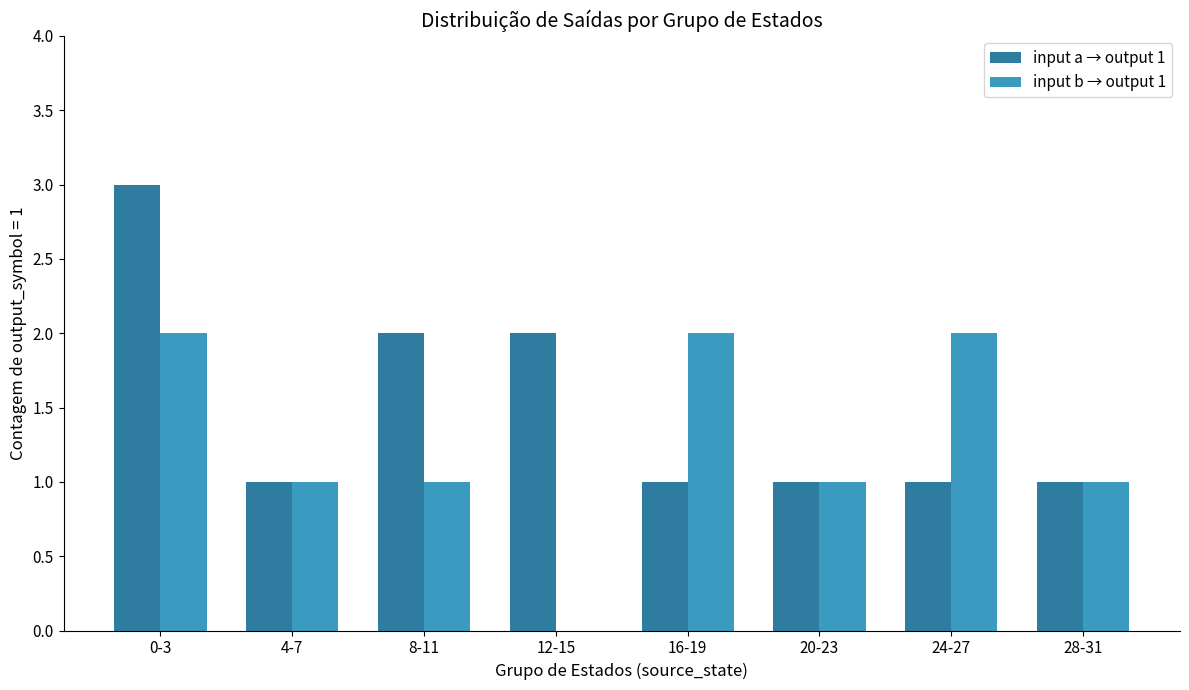

Count the number of data series in this chart.

2